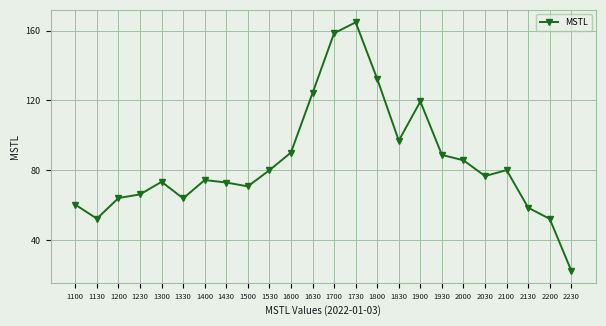

At which category does the data reach its first local valley?

1130